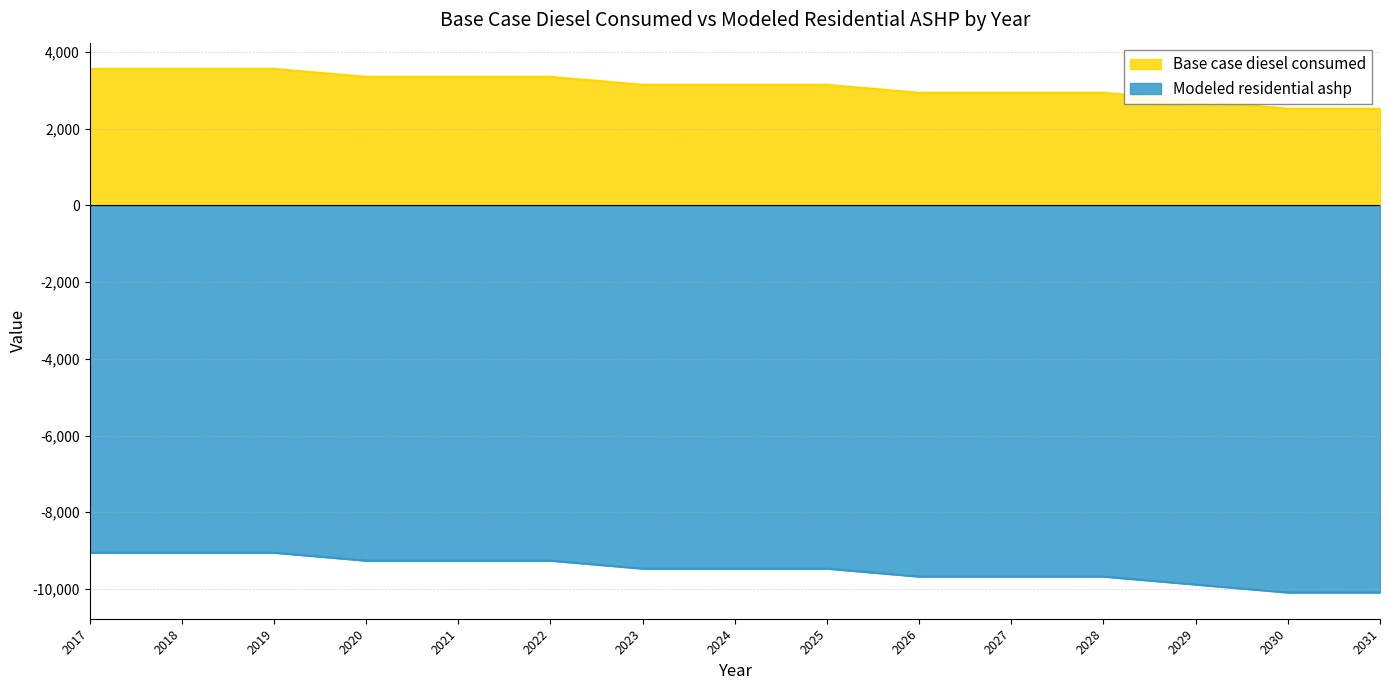

True or false: Base case diesel consumed and Modeled residential ashp cross at least once.

False